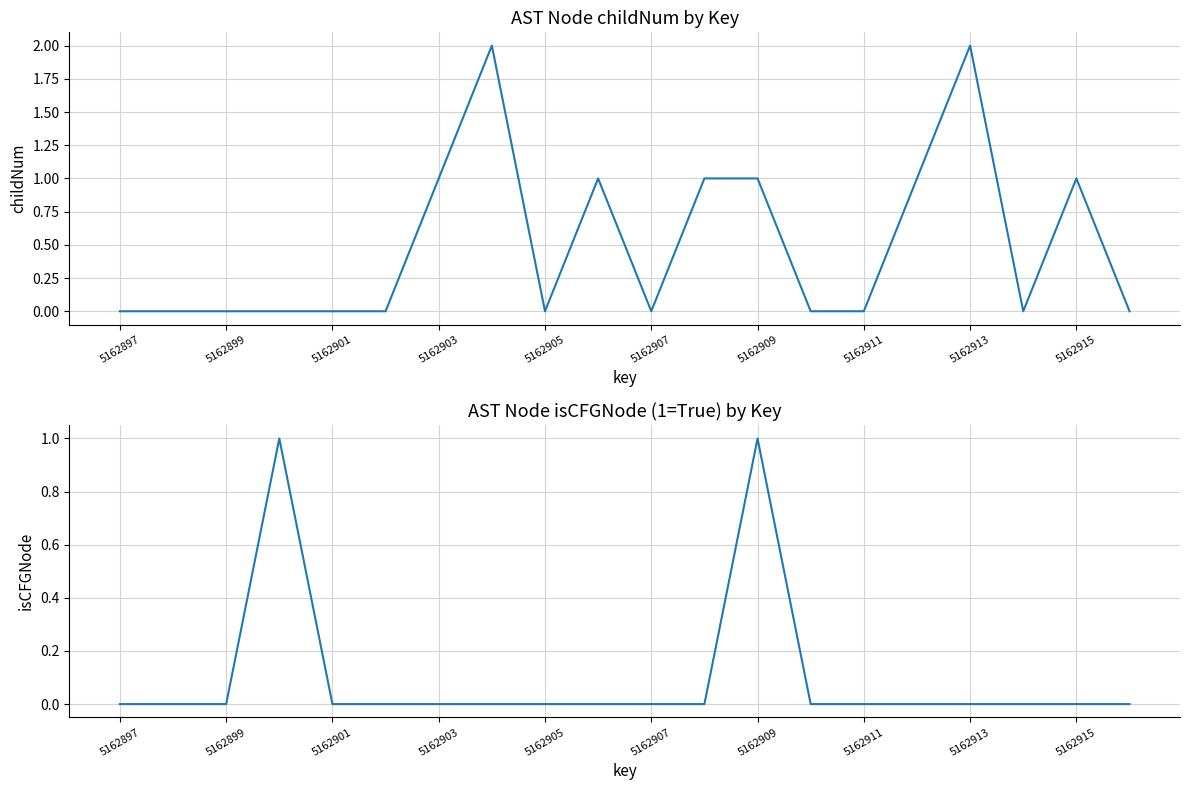

True or false: isCFGNode and childNum cross at least once.

False